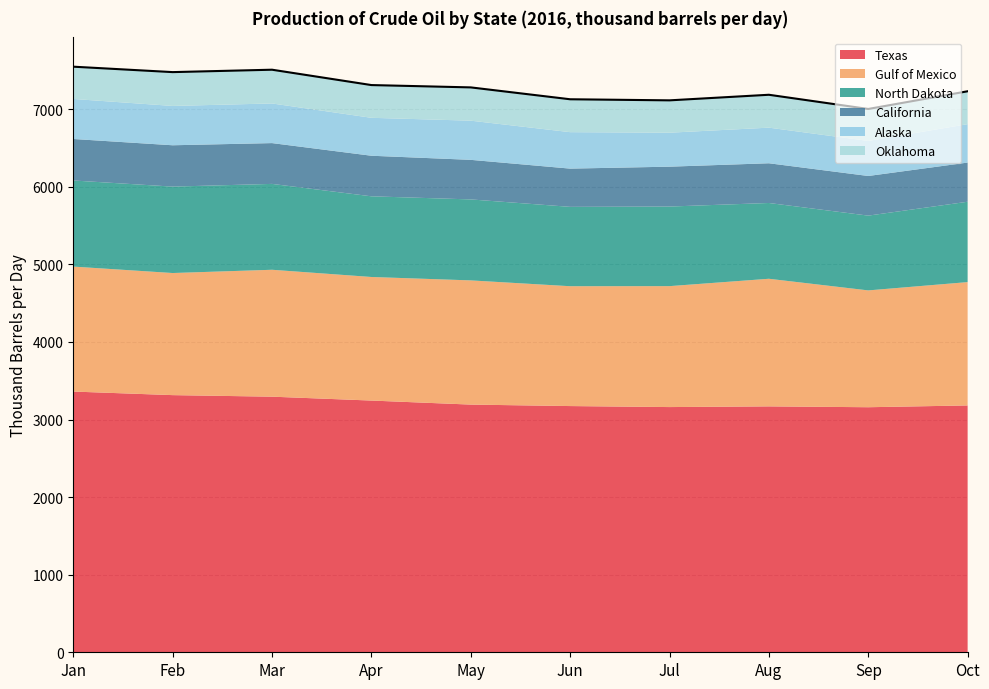

Rank the categories by value from highest to lowest.

Jan, Mar, Feb, Apr, May, Oct, Aug, Jun, Jul, Sep